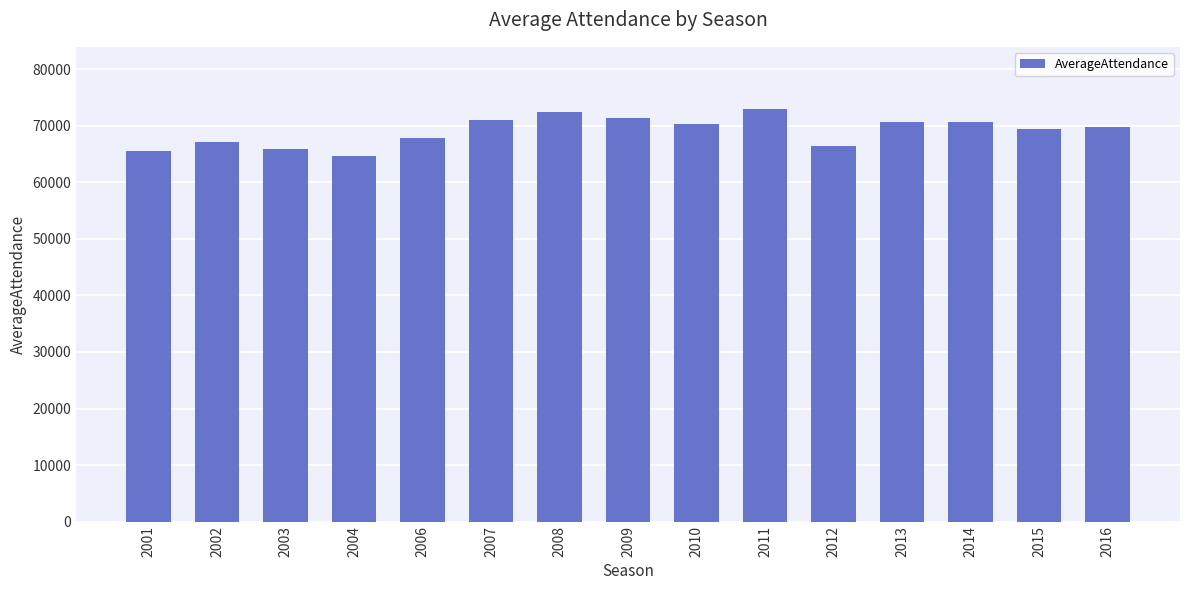

How many categories are shown in the chart?

15